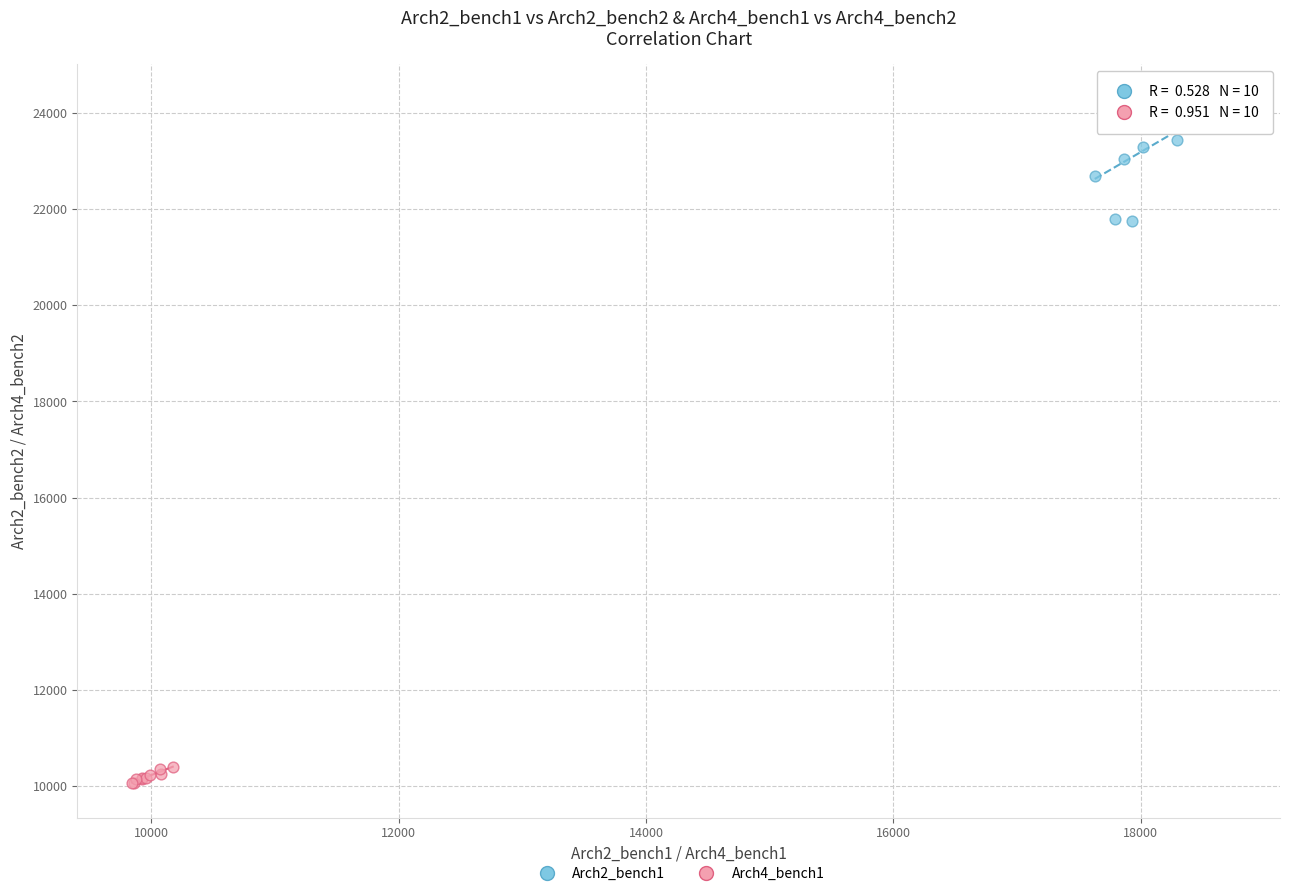

Which series reaches the minimum Y coordinate?

Arch4_bench1